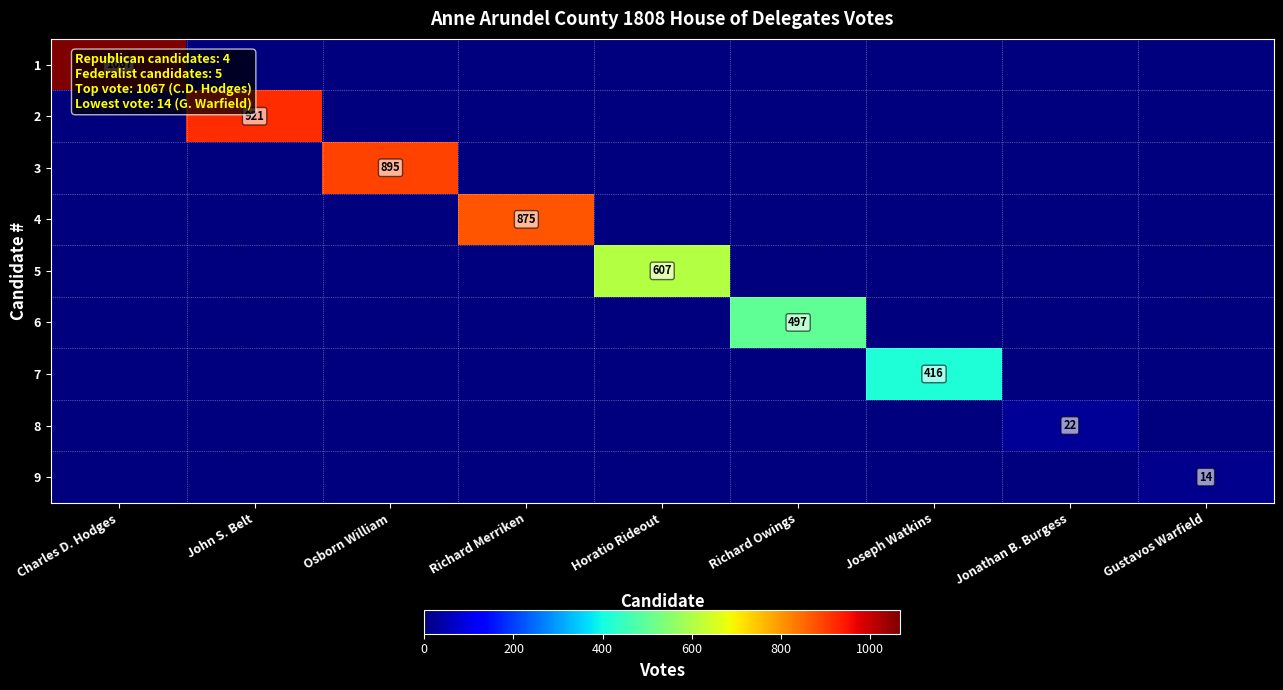

What is the difference between the maximum and minimum values in the 2 series?

921